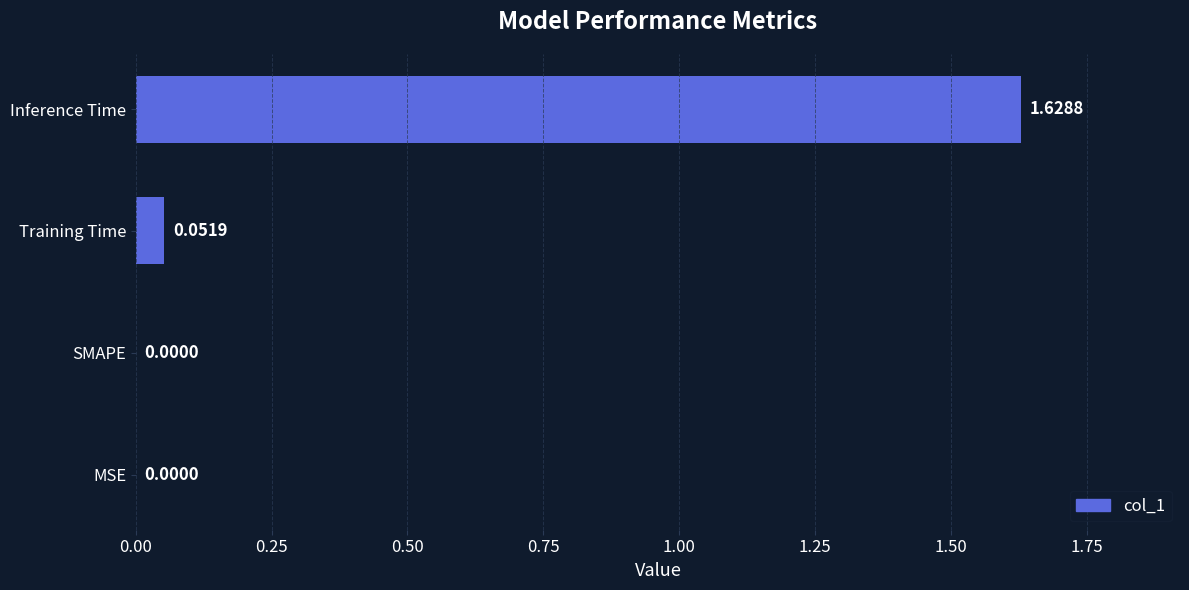

How many categories are shown in the chart?

4